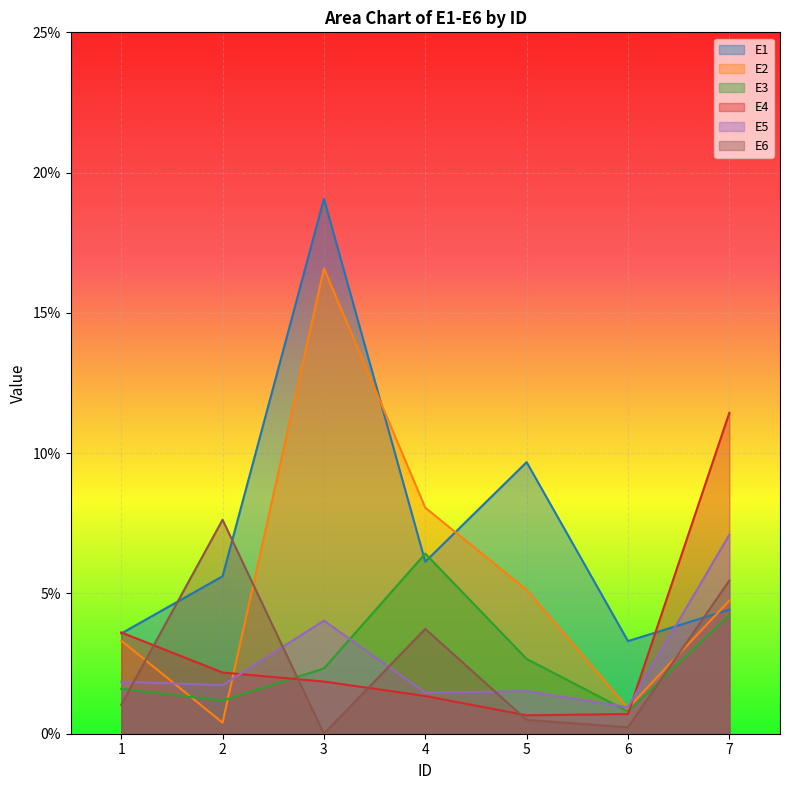

At which label does E5 reach its minimum?

6